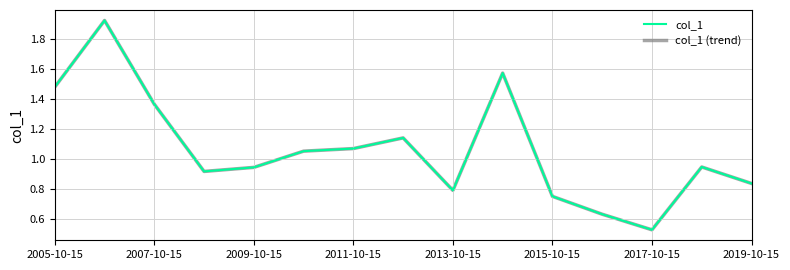

Does the chart have visible grid lines?

Yes